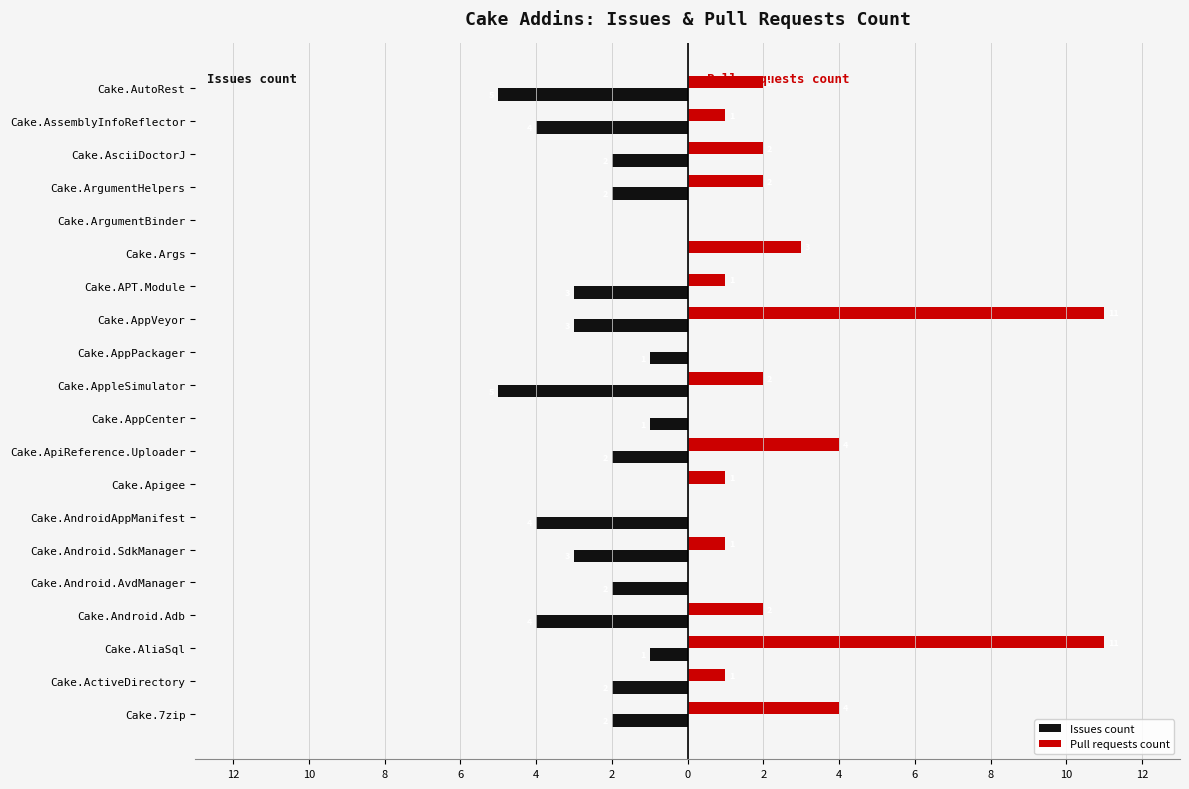

What are all the series names shown in the legend?

Issues count, Pull requests count